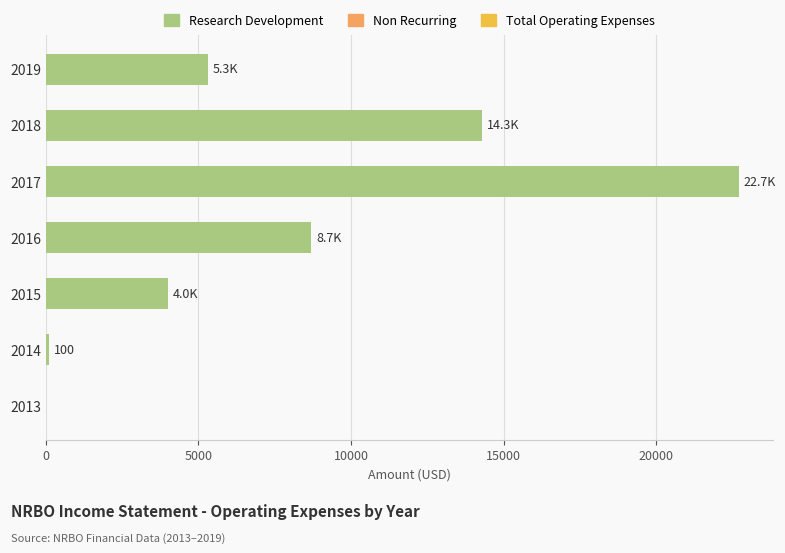

What is the change in value from 2018 to 2013?

-14300